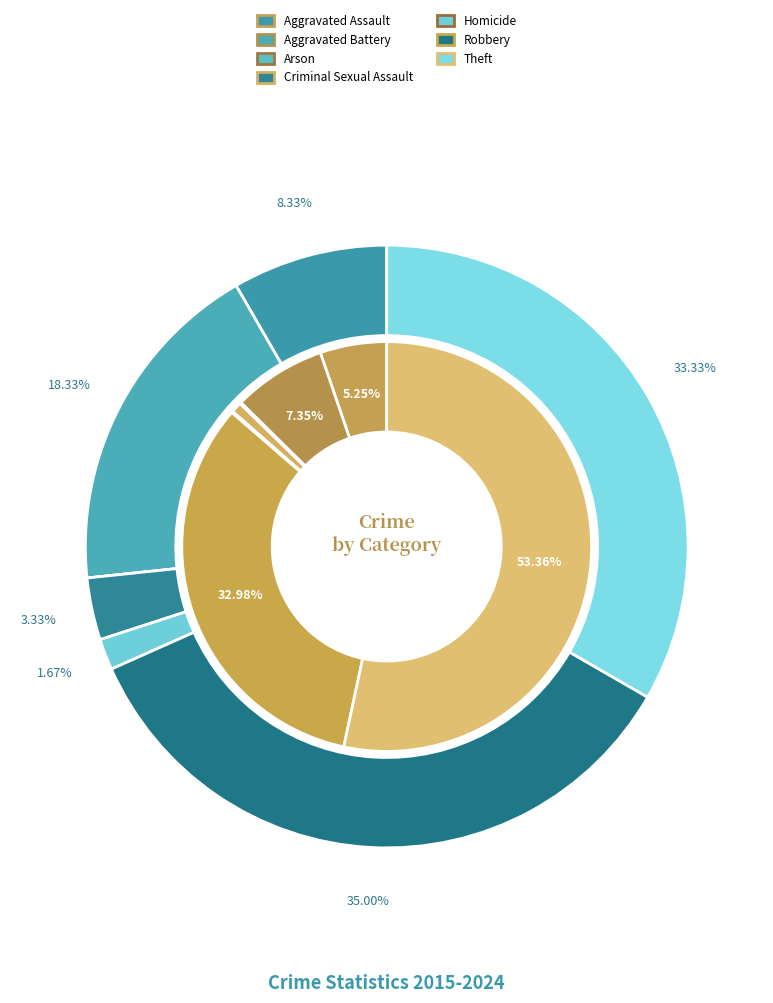

The values_total slice represents 18% of the pie. True or false?

True